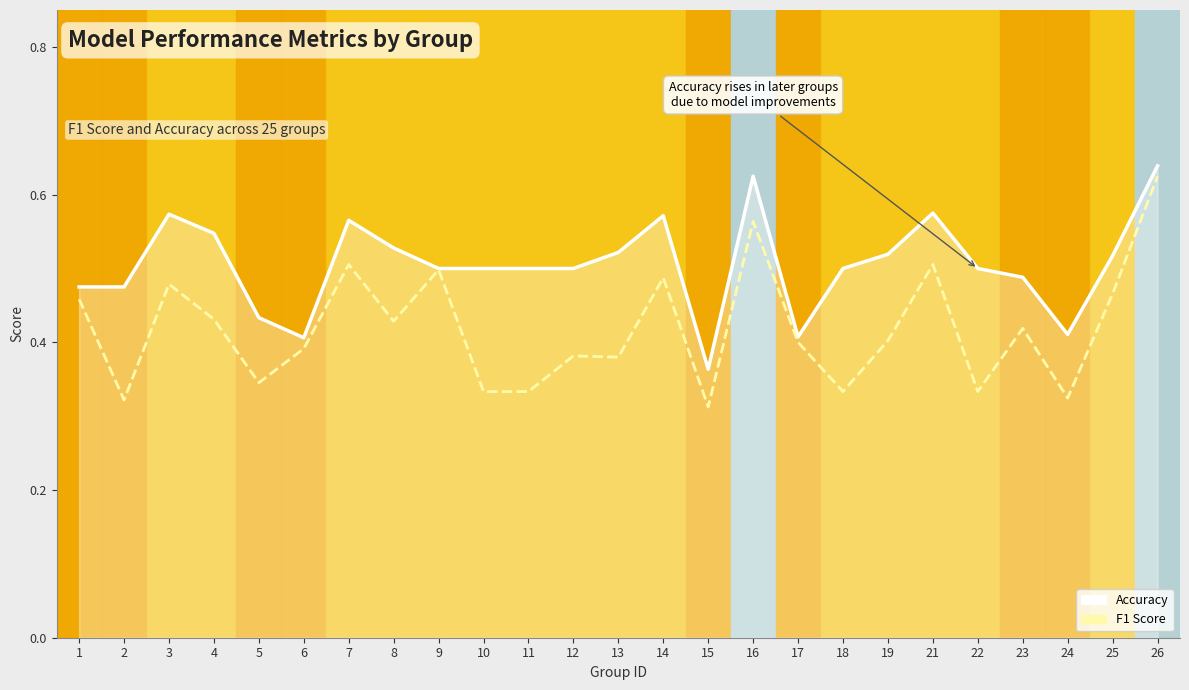

List the series in order of their peak value, lowest first.

f1, accuracy